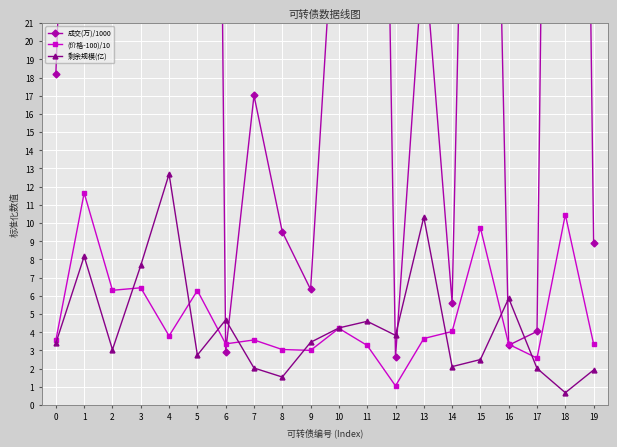

What is the sum of the 剩余规模(亿) values at 3 and 7?

9.7